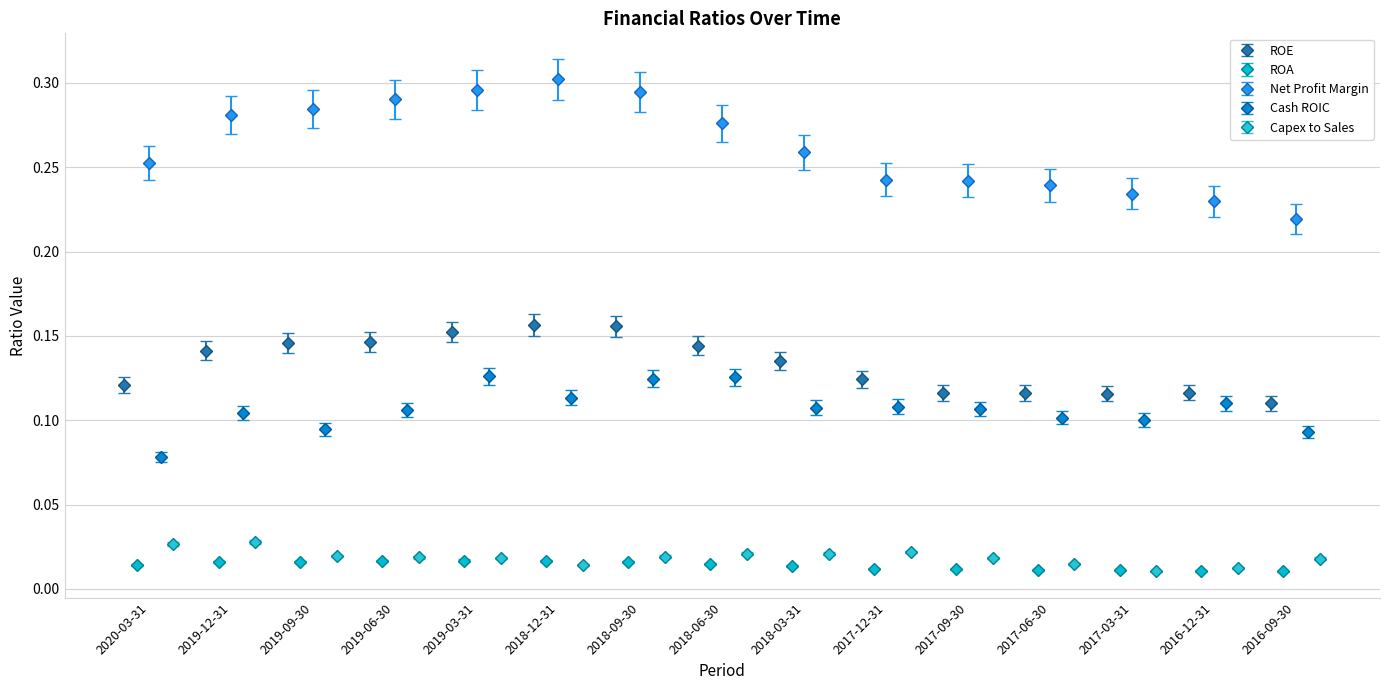

The value of ROE at 2017-09-30 is 0.0. True or false?

False